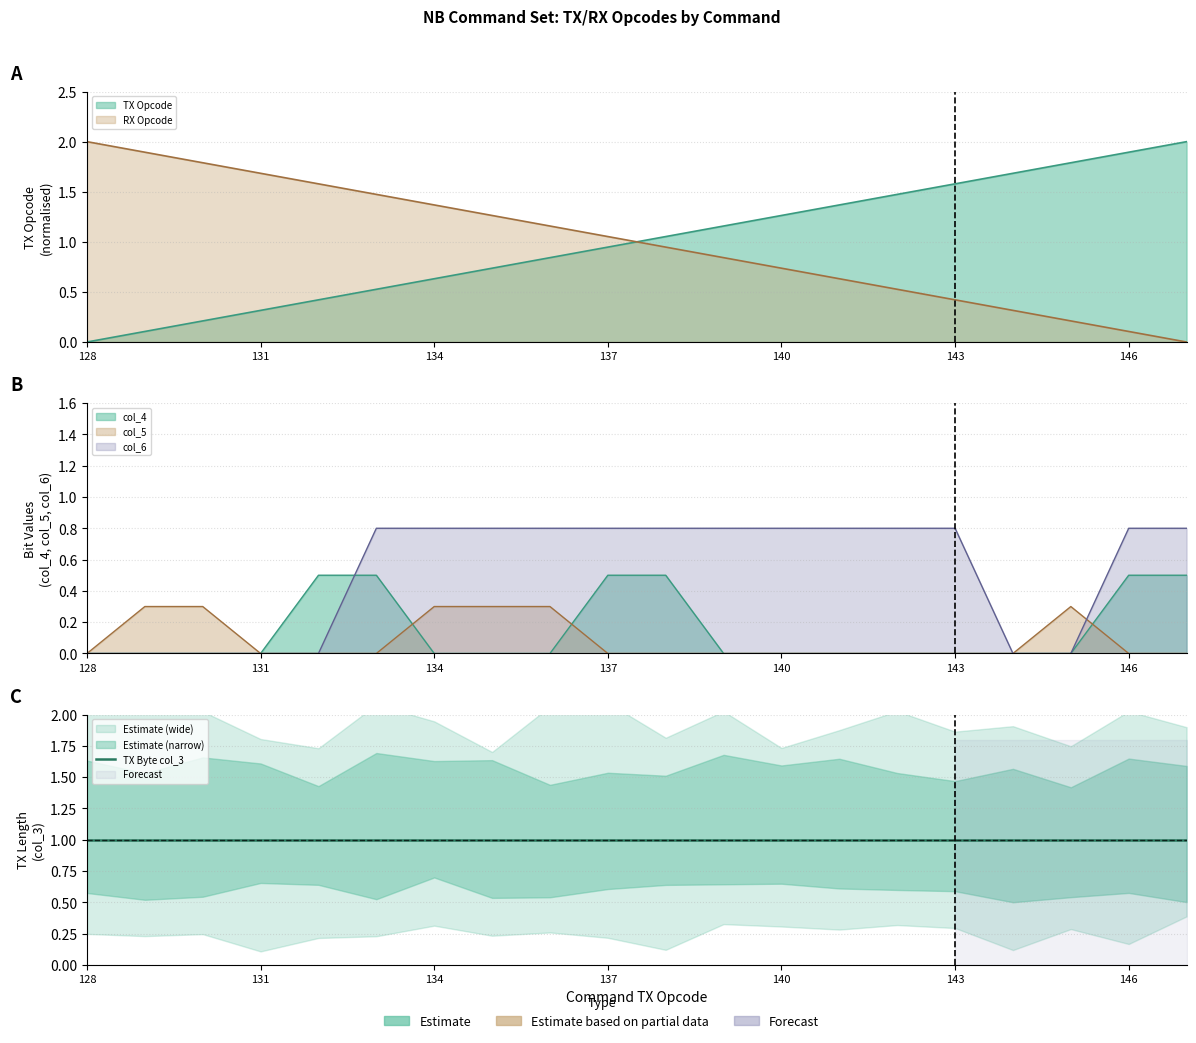

At how many categories does at least one series exceed 1?

20